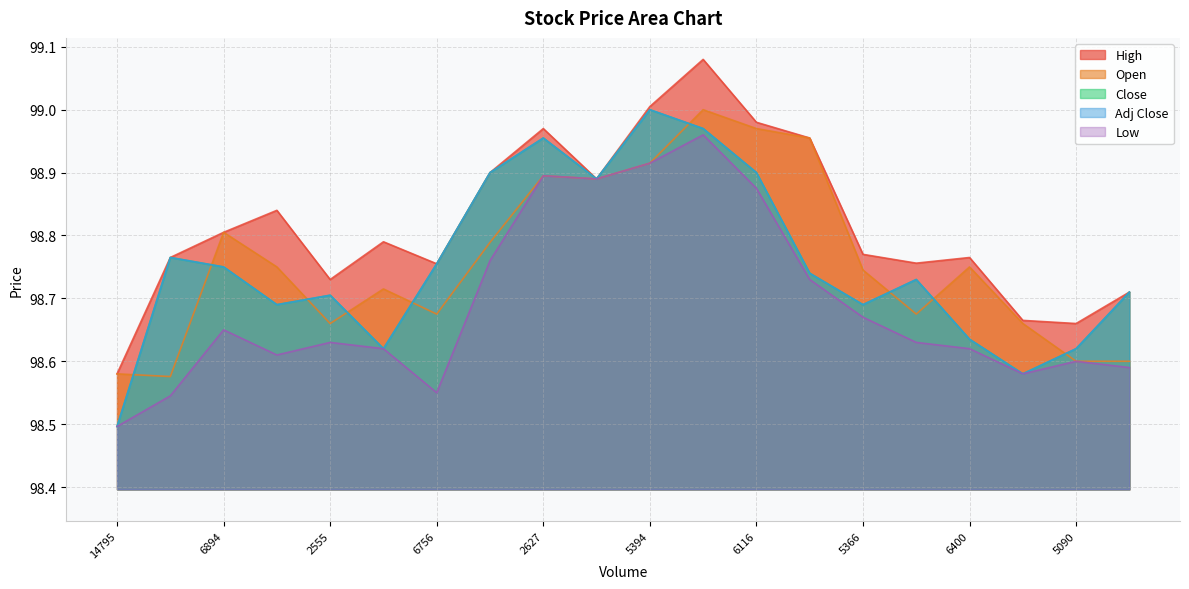

What position from the right is 5090?

2